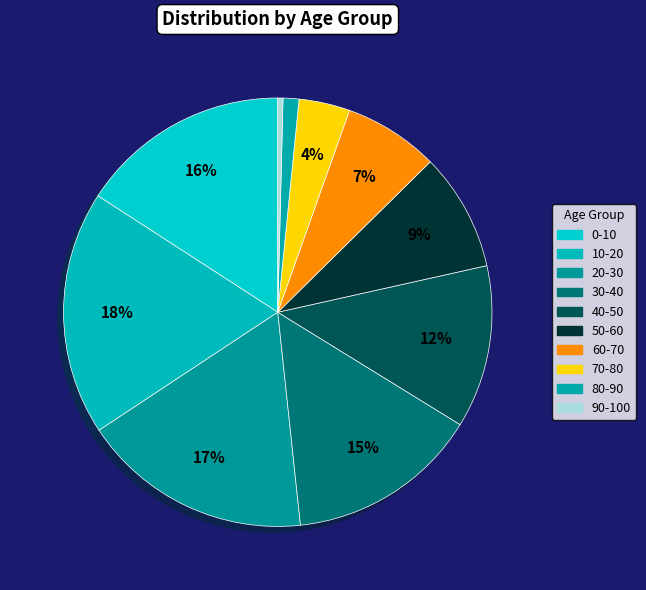

Does any single category account for the majority?

No